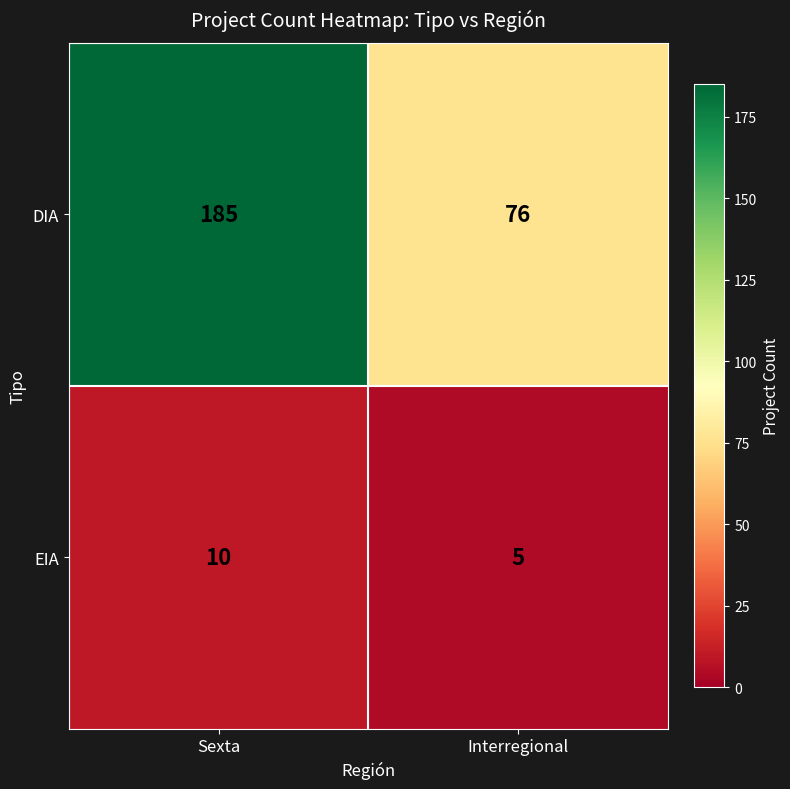

Which category has the highest value across all series?

Sexta